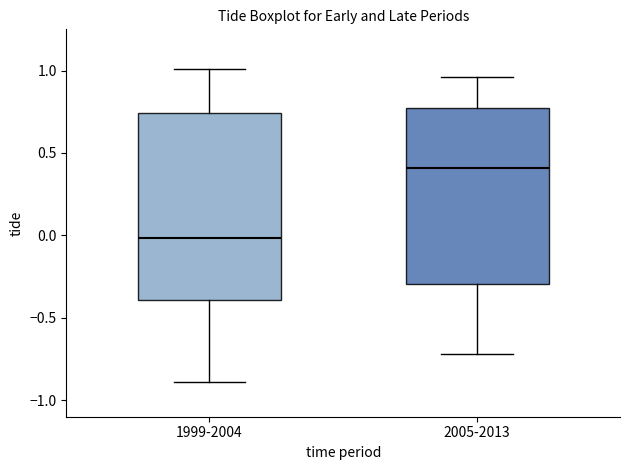

Which box has the highest median line?

2005-2013